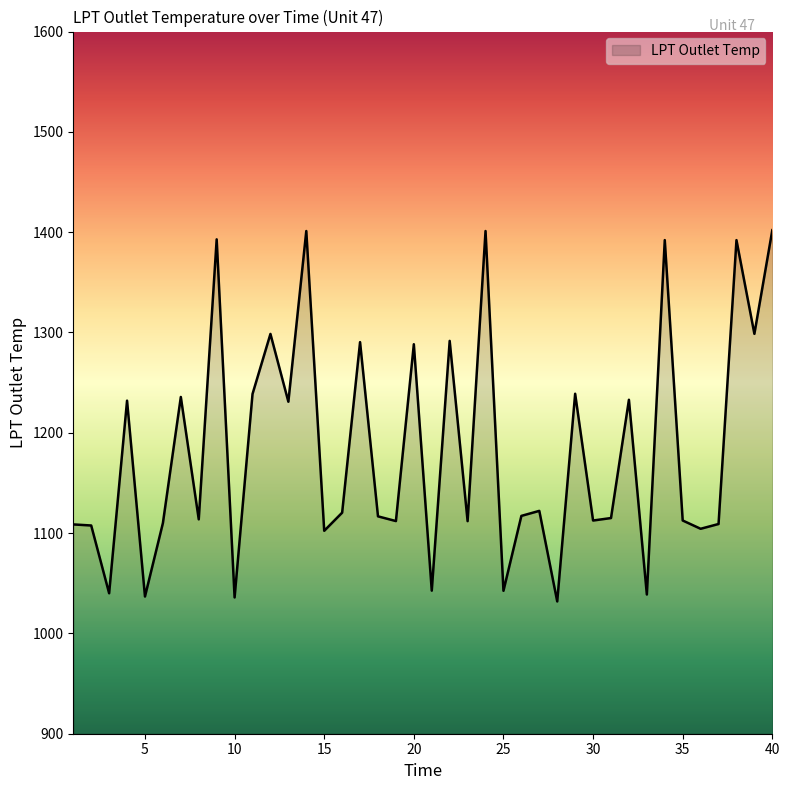

What is the smallest value displayed?

1031.9